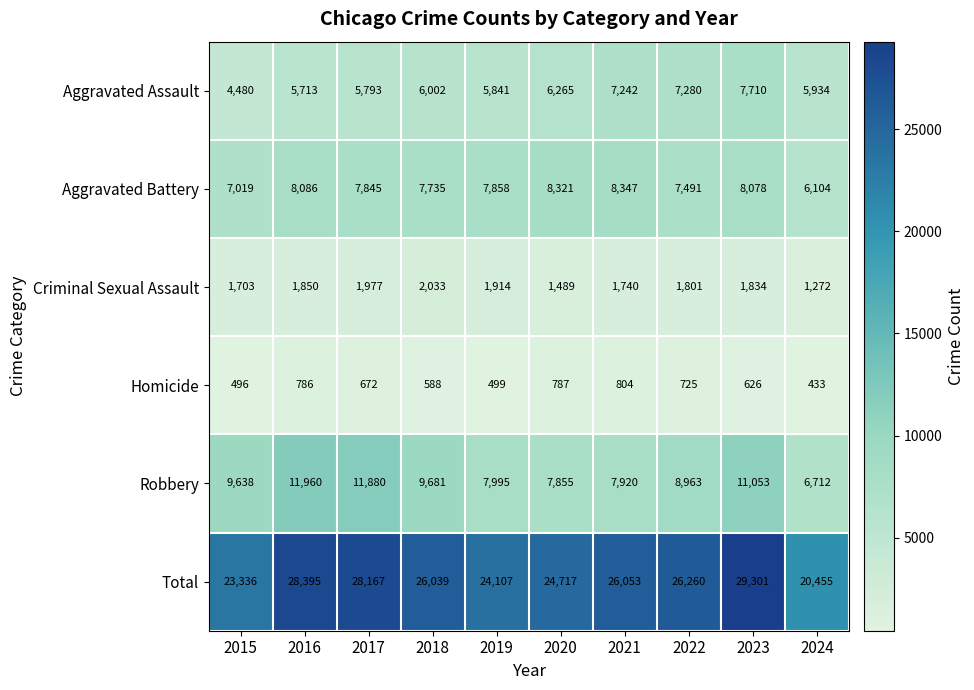

Where is Aggravated Assault nearest to the value 6095?

2018